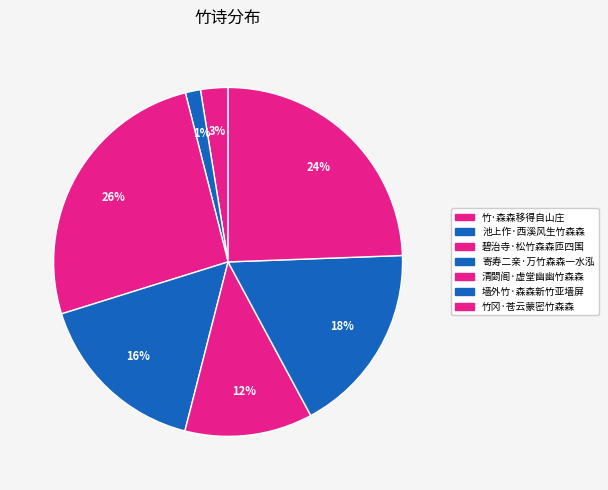

Count the number of slices in the pie.

7